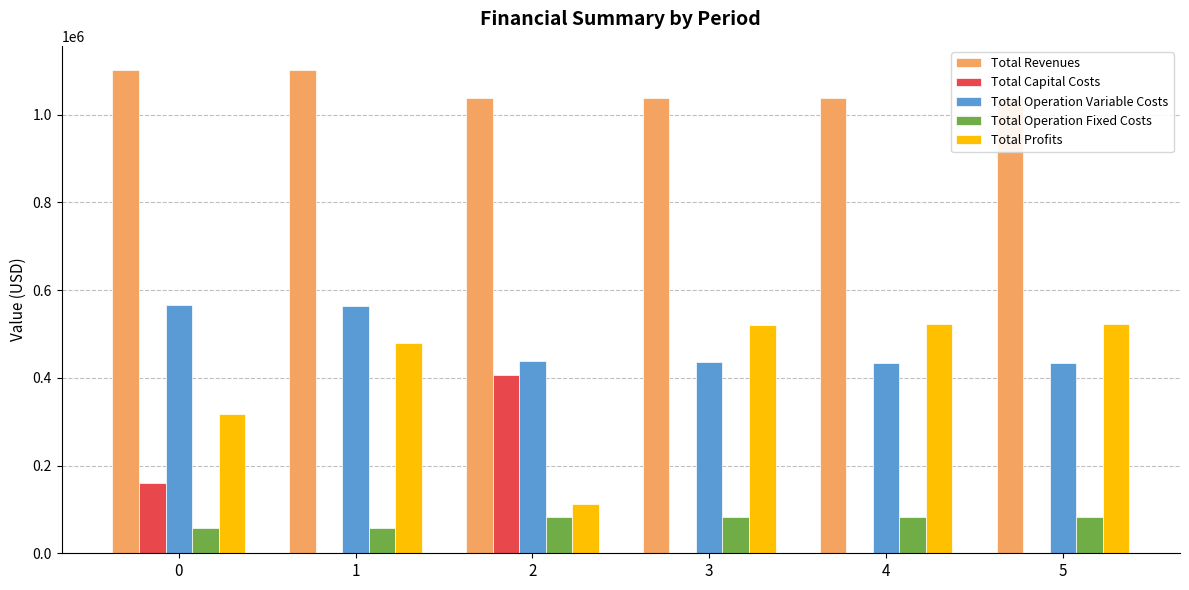

What is the greatest value displayed?

1101844.9